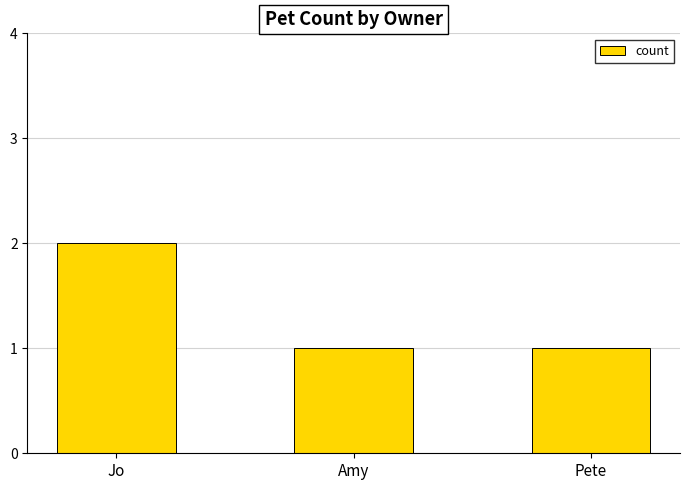

What is the smallest value displayed?

1